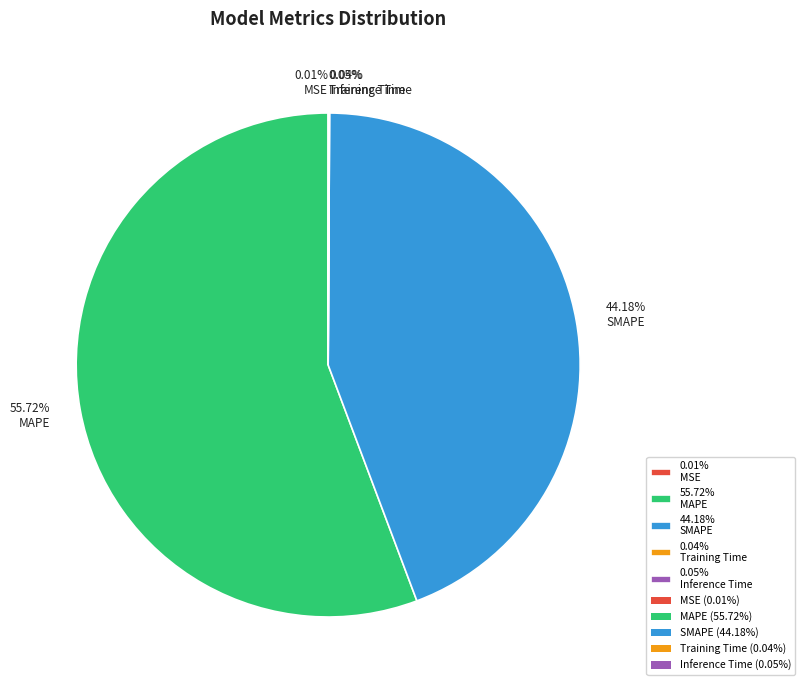

Approximately how many times larger is the value at 55.72% MAPE compared to 44.18% SMAPE?

1.3